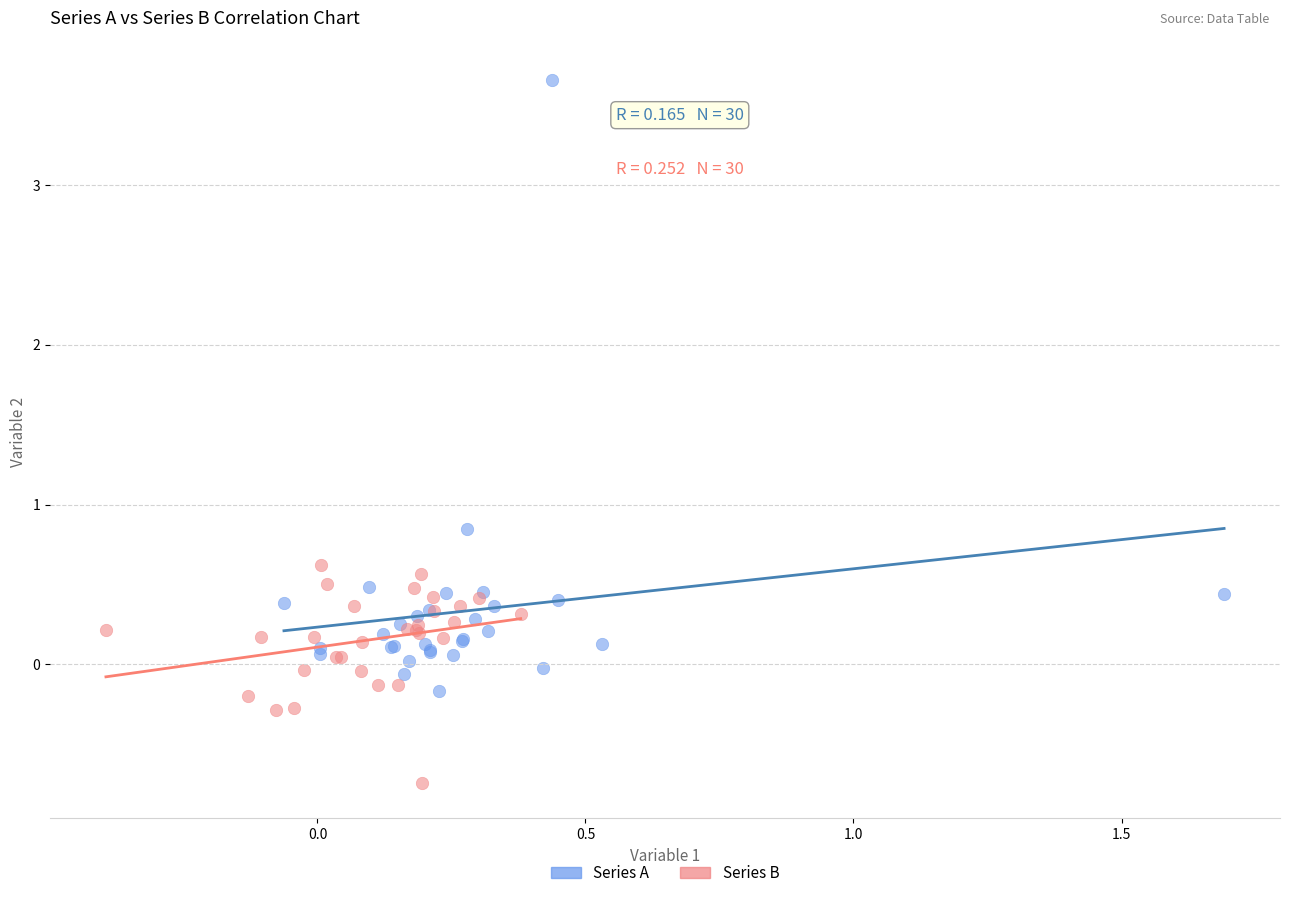

Which series reaches the minimum Y coordinate?

Series B